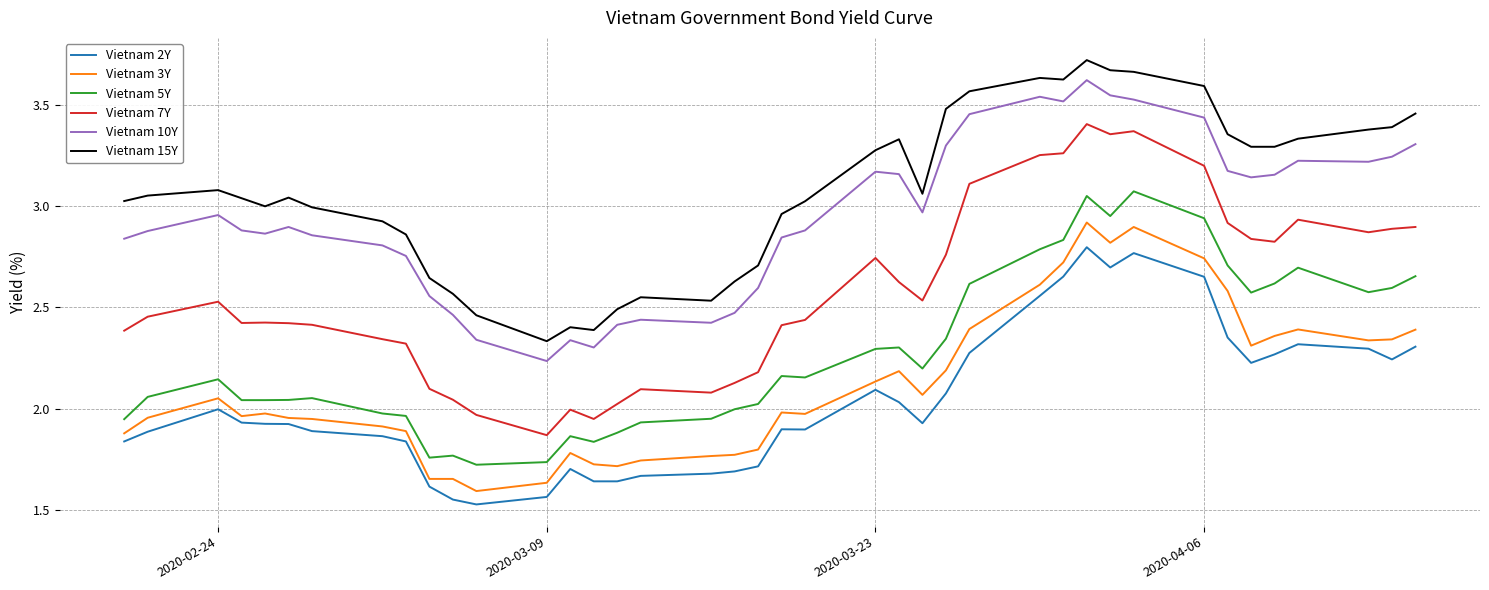

Which series has the largest range (max minus min)?

Vietnam 7Y